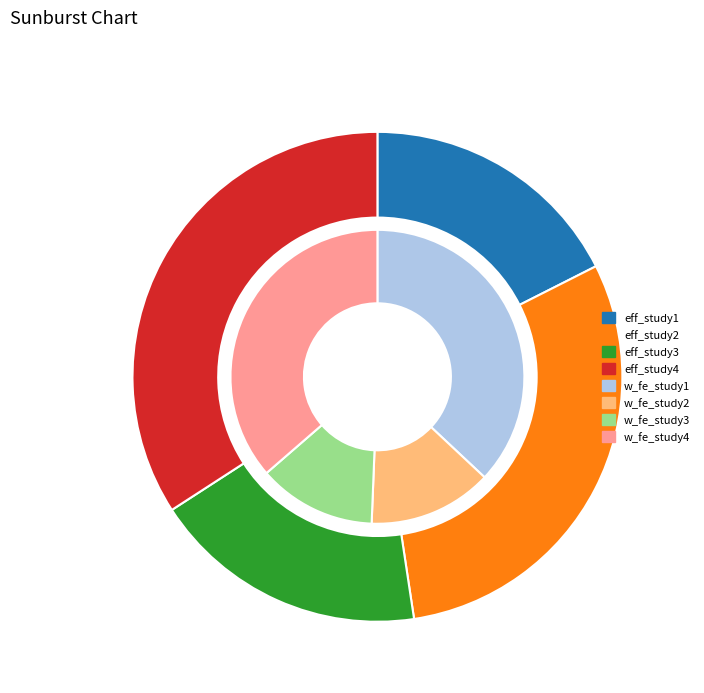

What percentage is the 0.1172300628125451 slice, to the nearest percent?

18%